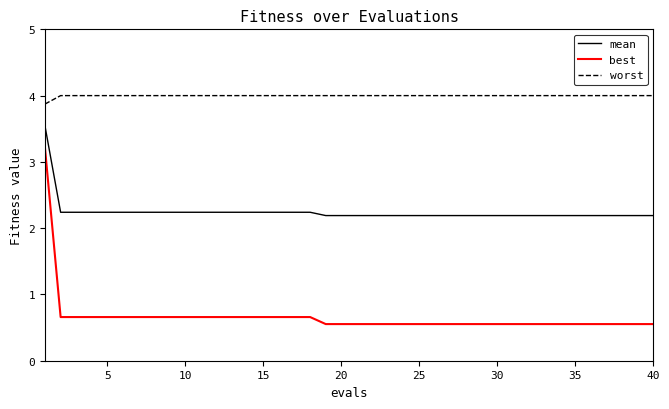

Which series has the largest total across all categories?

worst